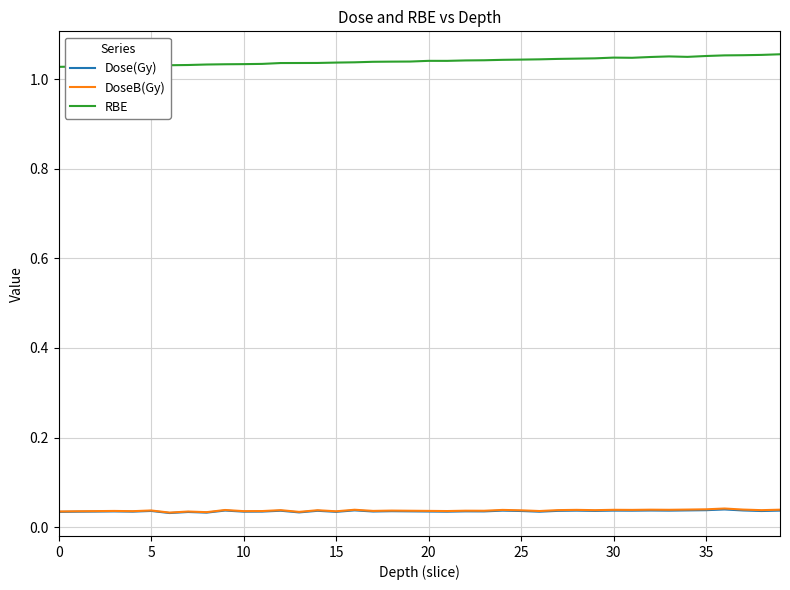

True or false: RBE and Dose(Gy) intersect in this chart.

False